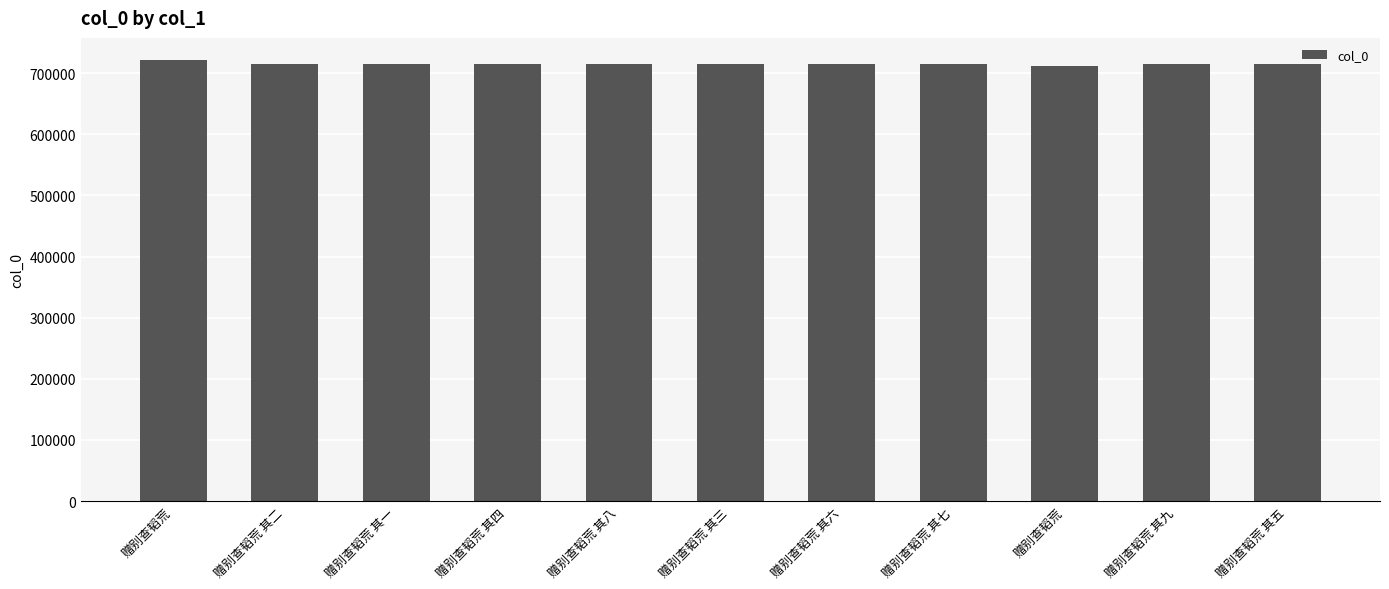

How many data points are less than 714547?

5